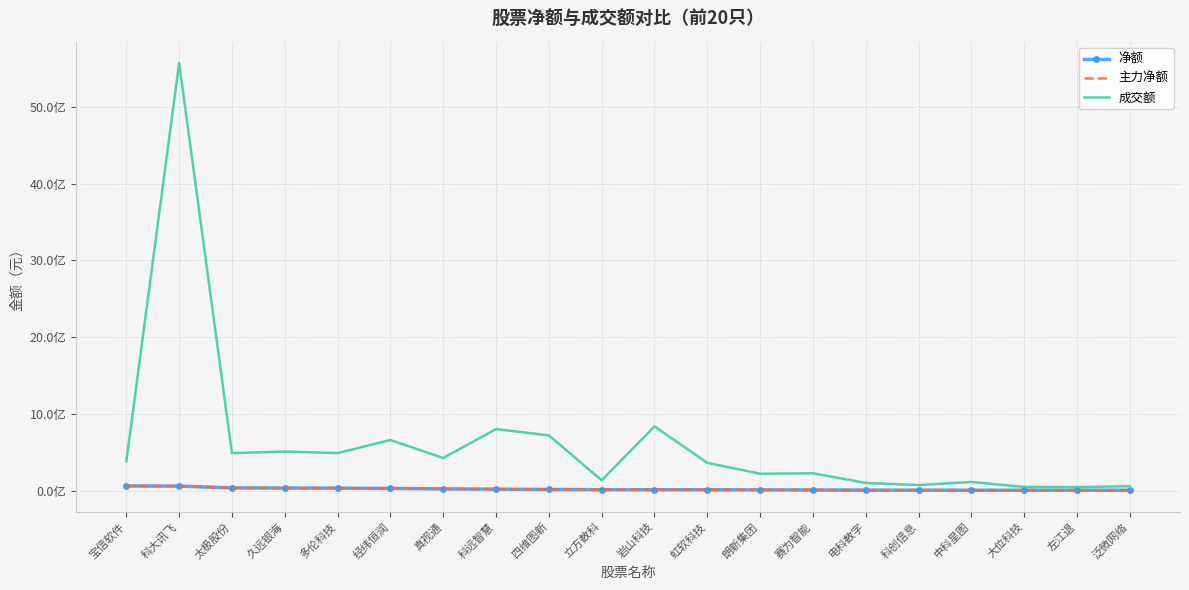

What is the difference between the 净额 values at 真视通 and 科创信息?

16940392